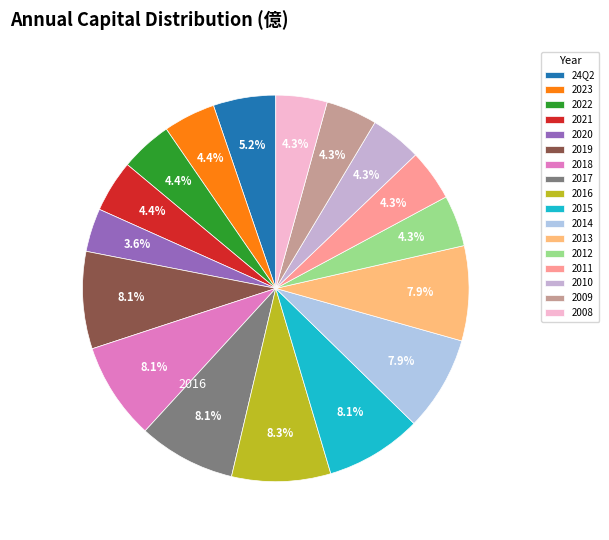

To the nearest percent, what portion does 2014 represent?

8%